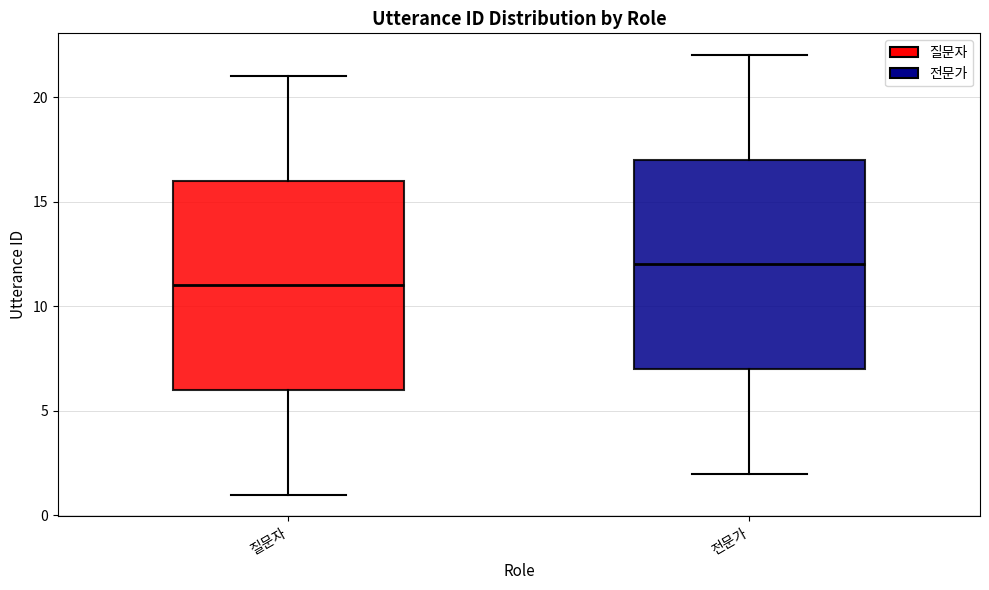

Reading left to right, transcribe this box plot: for each box, give where its median line is, the range the box spans, and where its two whiskers end, as read against the y-axis. The values are not printed on the chart, so give them approximately, as read against the axis.

질문자: median 11, box 6 to 16, whiskers 1 to 21
전문가: median 12, box 7 to 17, whiskers 2 to 22